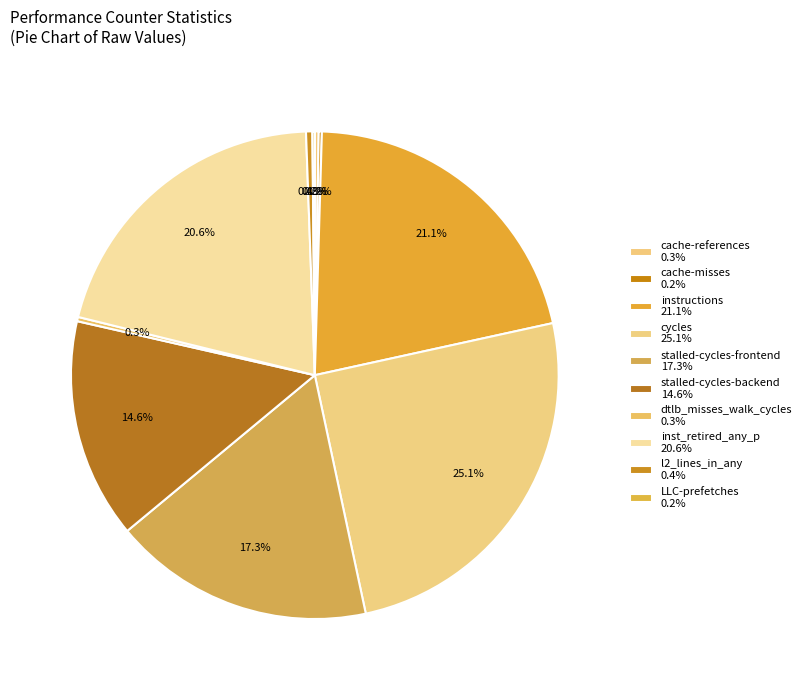

Which category has the smallest portion of the pie?

LLC-prefetches